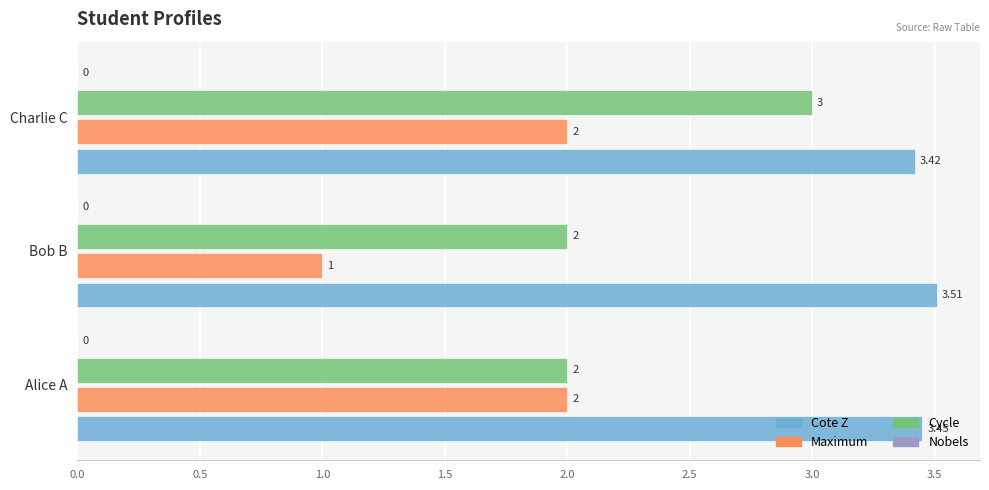

What is the average value of the Cycle series?

2.3